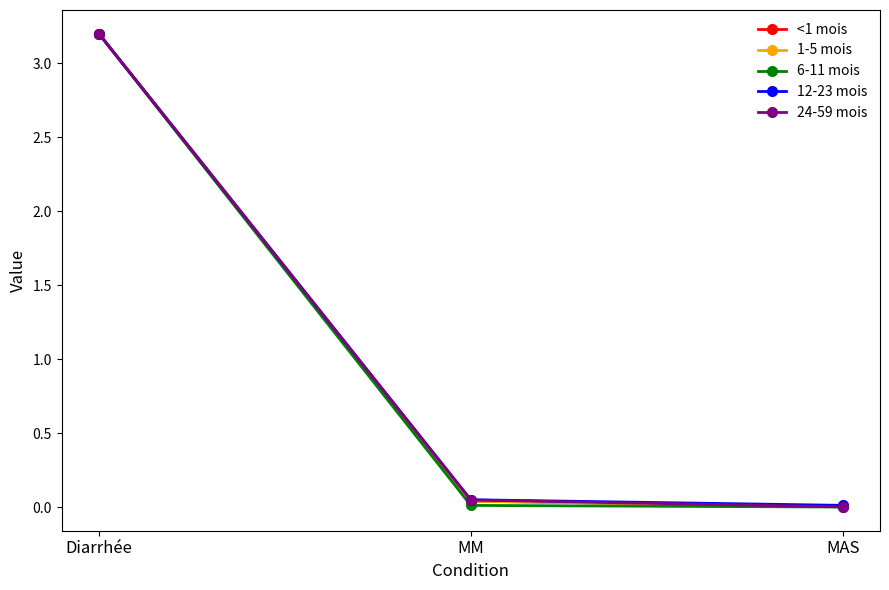

What is the difference between the maximum and minimum values in the 24-59 mois series?

3.2